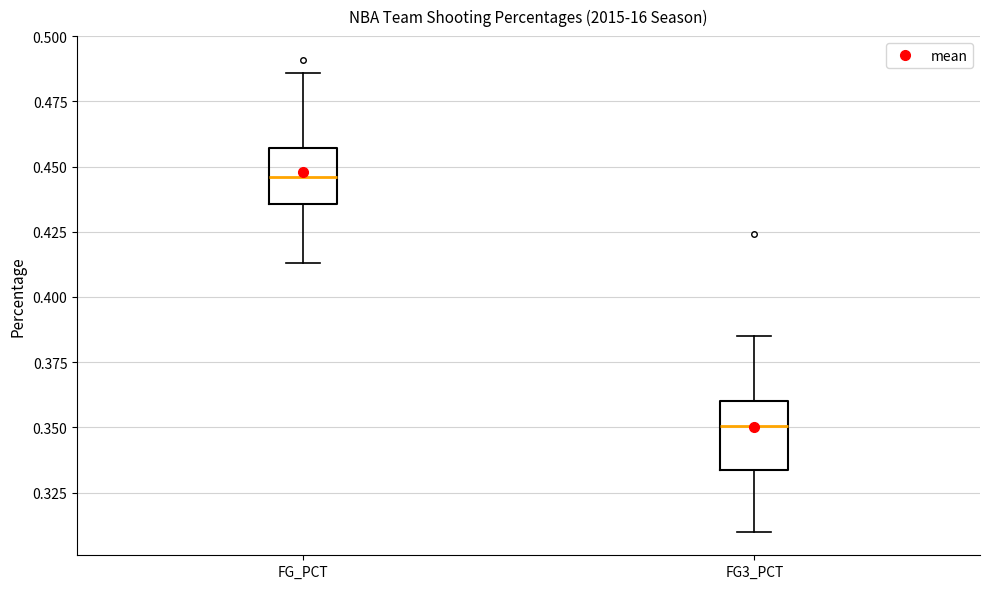

Where is the lower edge of the box for FG_PCT on the y-axis? The values are not printed on the chart, so give them approximately, as read against the axis.

0.435